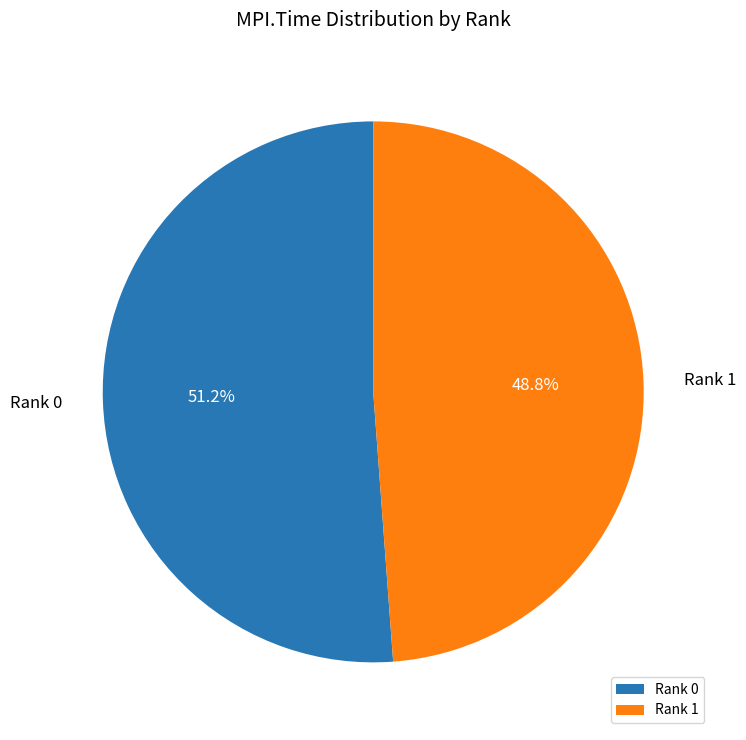

Count the number of slices in the pie.

2